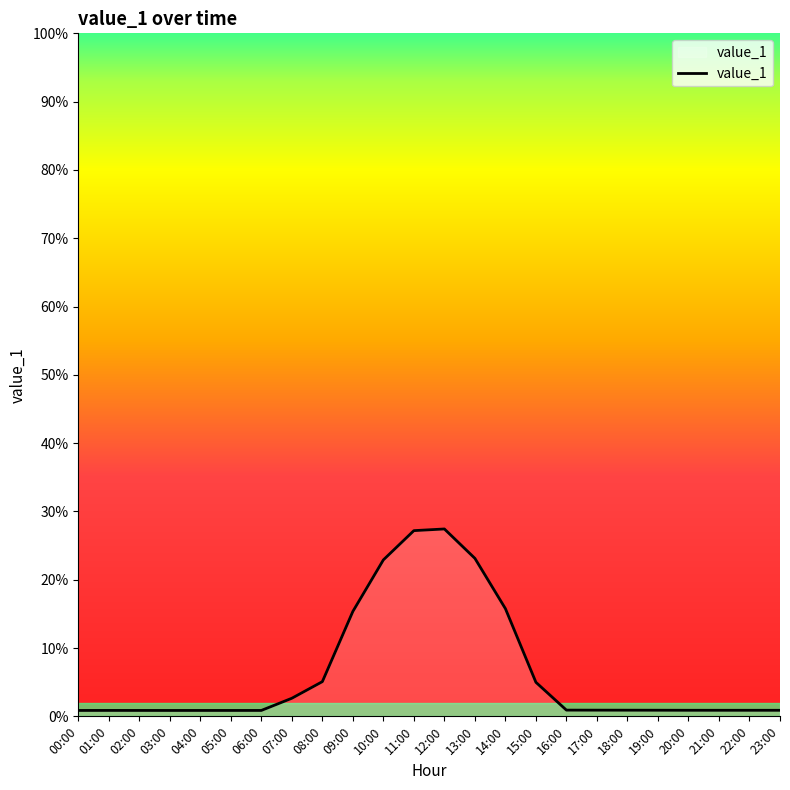

Which category has the highest value across all series?

12:00